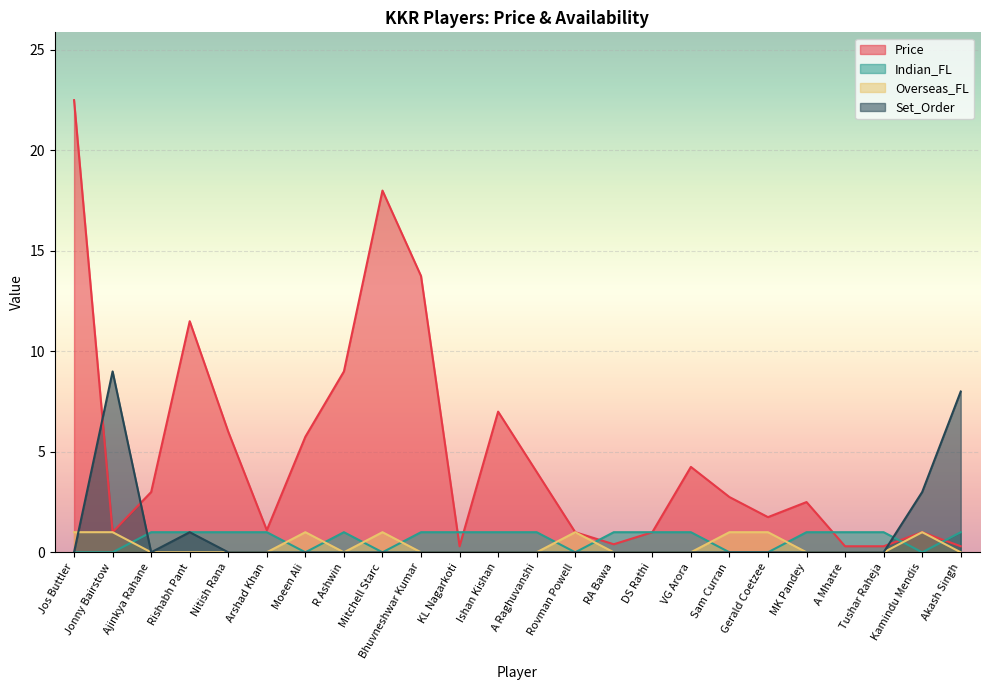

Reading right to left, extract all data points from this chart.

Price: 0.3	1.0	0.3	0.3	2.5	1.8	2.8	4.2	1.0	0.4	1.0	4.0	7.0	0.3	13.8	18.0	9.0	5.8	1.1	6.0	11.5	3.0	1.0	22.5
Indian_FL: 1.0	0.0	1.0	1.0	1.0	0.0	0.0	1.0	1.0	1.0	0.0	1.0	1.0	1.0	1.0	0.0	1.0	0.0	1.0	1.0	1.0	1.0	0.0	0.0
Overseas_FL: 0.0	1.0	0.0	0.0	0.0	1.0	1.0	0.0	0.0	0.0	1.0	0.0	0.0	0.0	0.0	1.0	0.0	1.0	0.0	0.0	0.0	0.0	1.0	1.0
Set_Order: 8.0	3.0	0.0	0.0	0.0	0.0	0.0	0.0	0.0	0.0	0.0	0.0	0.0	0.0	0.0	0.0	0.0	0.0	0.0	0.0	1.0	0.0	9.0	0.0